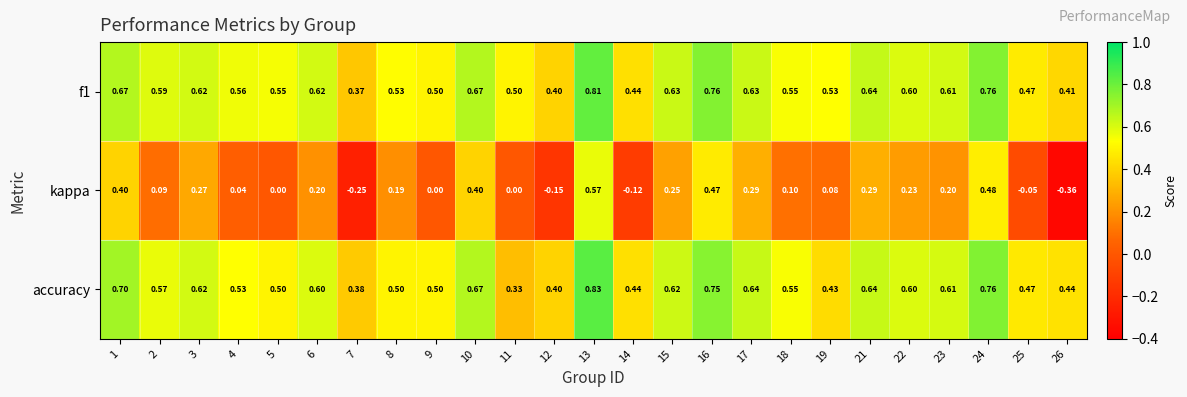

How many distinct data groups are displayed?

3